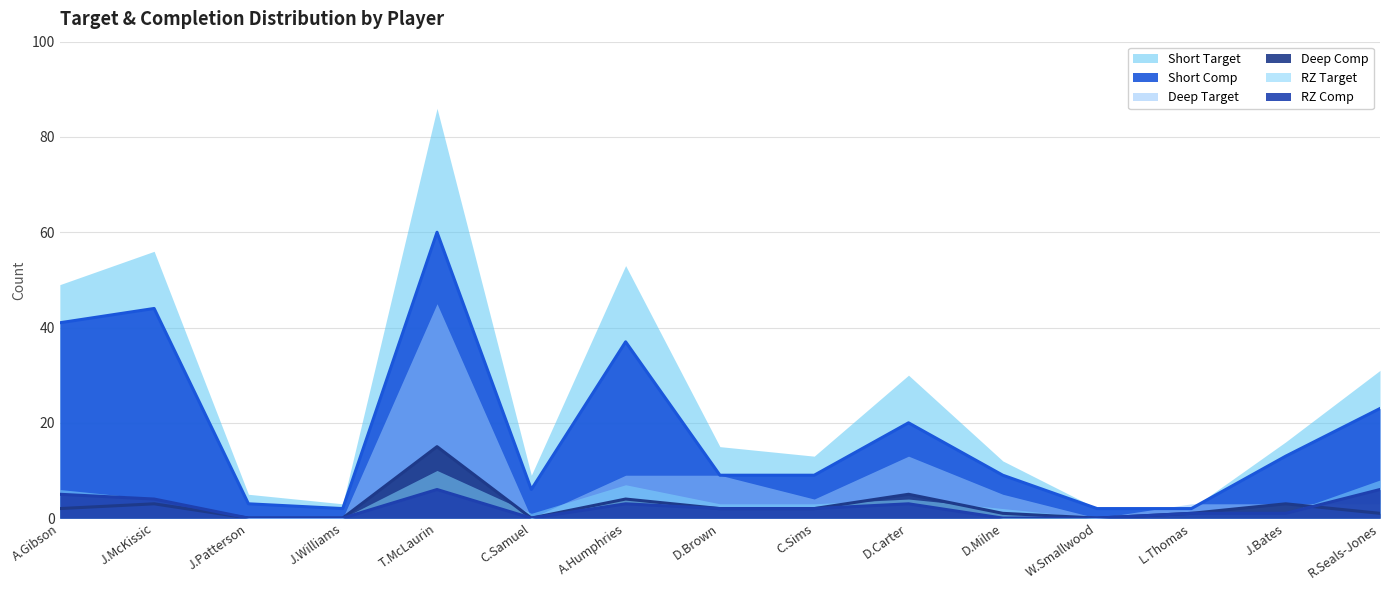

At which category is the sum across all series the highest?

T.McLaurin